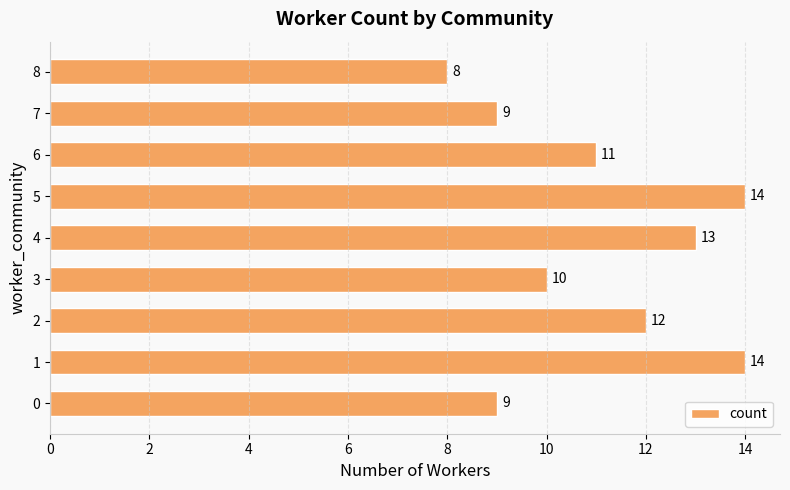

What is the difference between the maximum and minimum values?

6